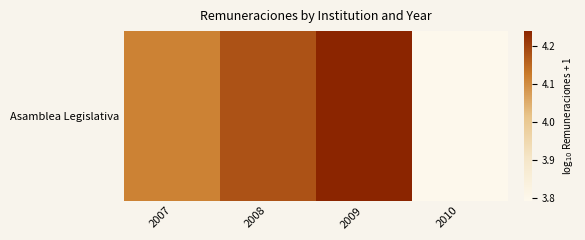

Which category has the lowest value across all series?

2010